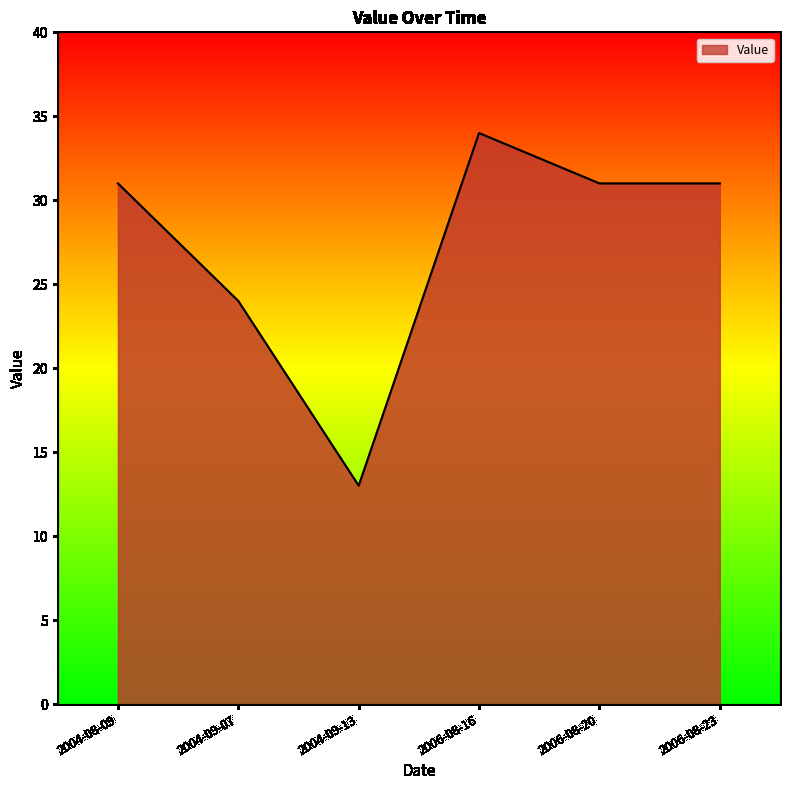

How many lines are shown in the chart?

1